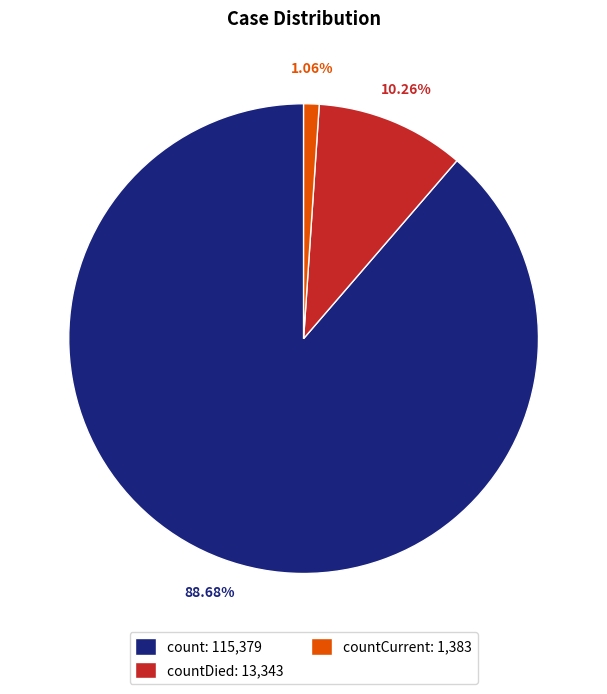

To the nearest percent, what is the difference between the largest and smallest slice percentages?

88%